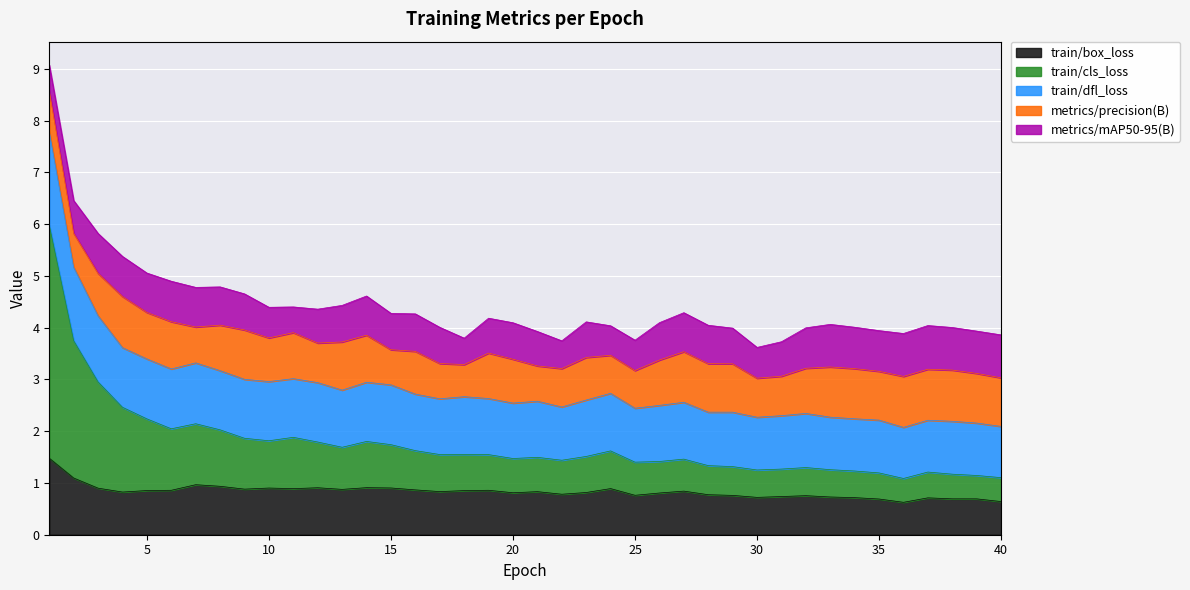

In train/cls_loss, how many points are lower than both neighbors (excluding endpoints)?

9